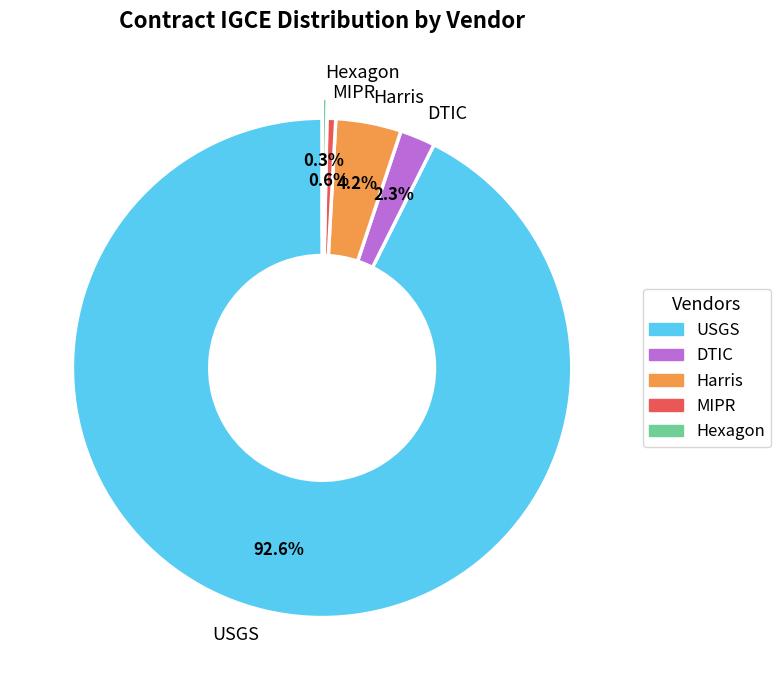

Combined, do USGS and DTIC account for over 50%?

Yes